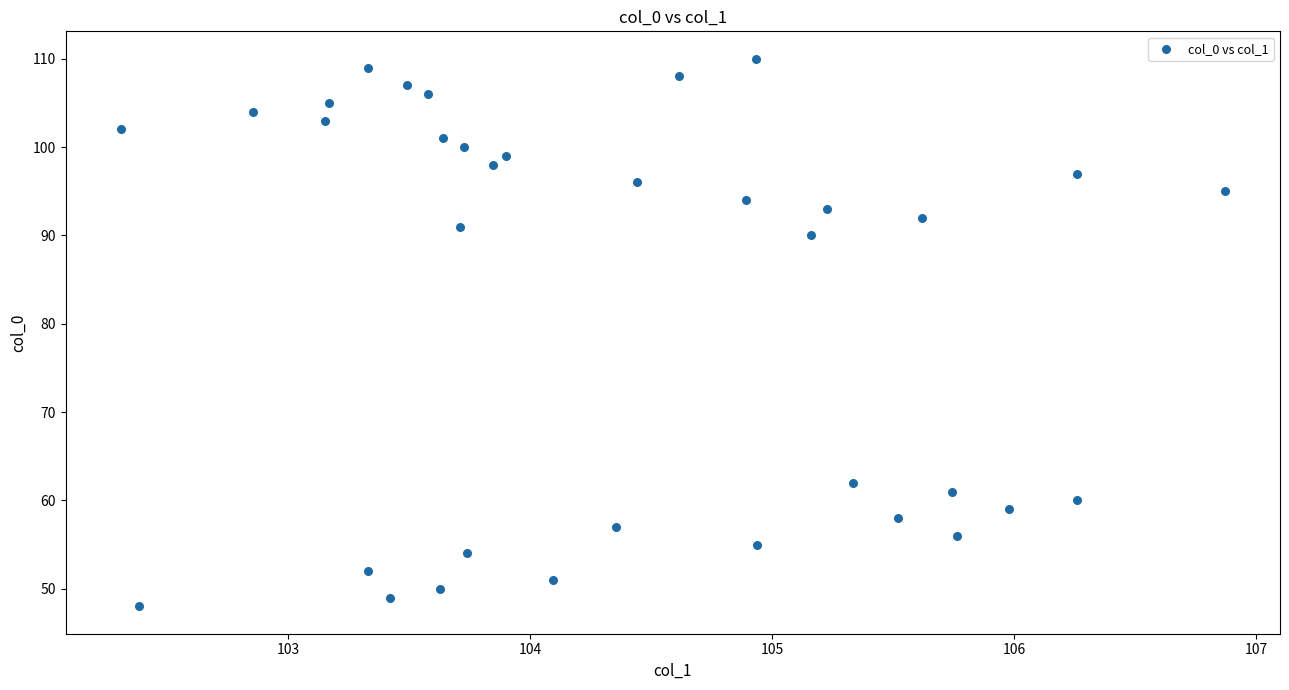

What is the range of Y values (max minus min)?

62